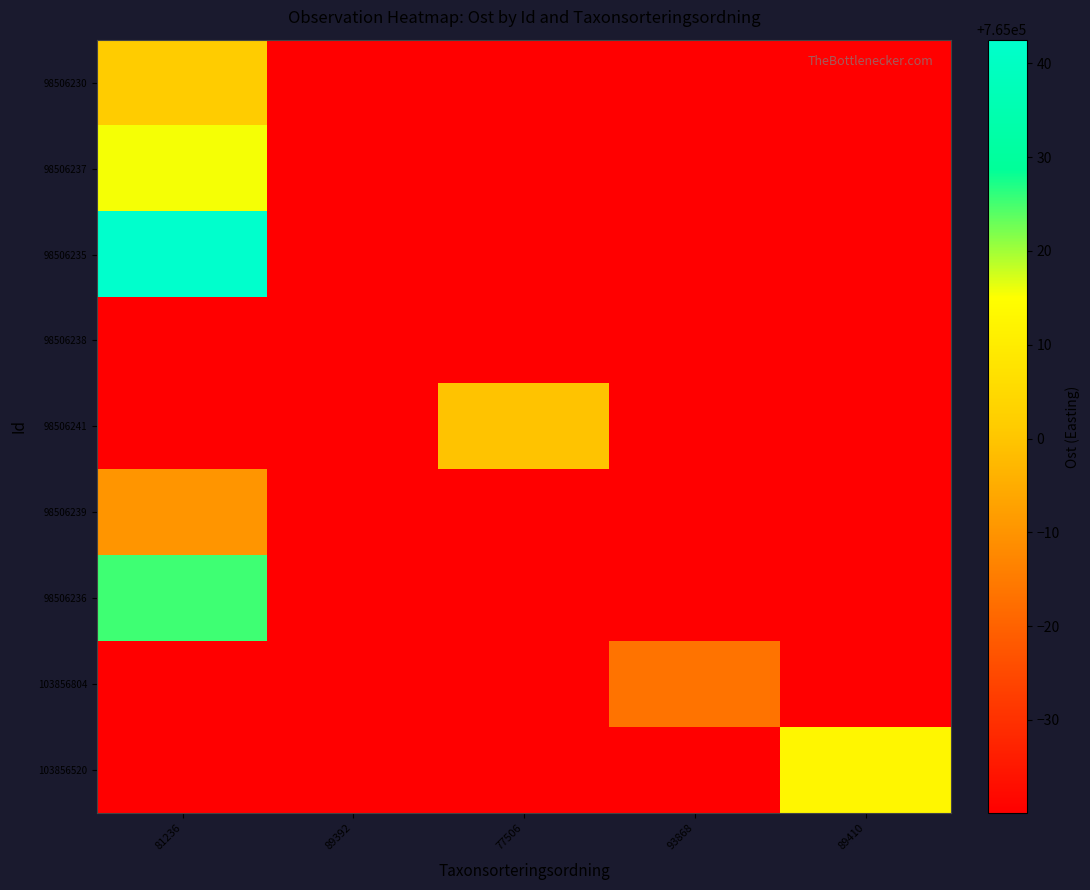

Which series has the widest spread of values?

98506235